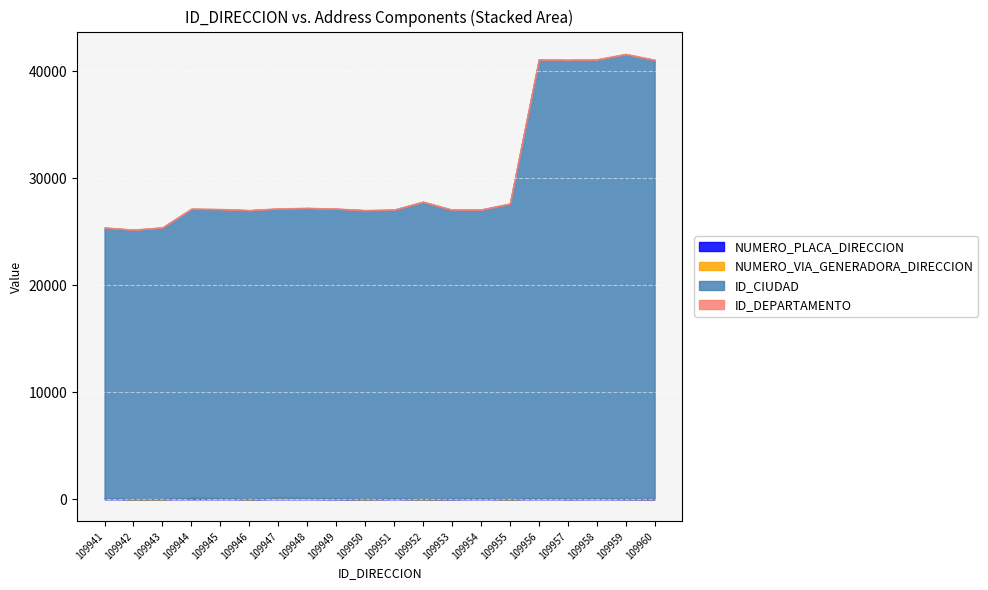

Is the value of ID_CIUDAD at 109945 greater than the value of ID_DEPARTAMENTO at 109955?

Yes